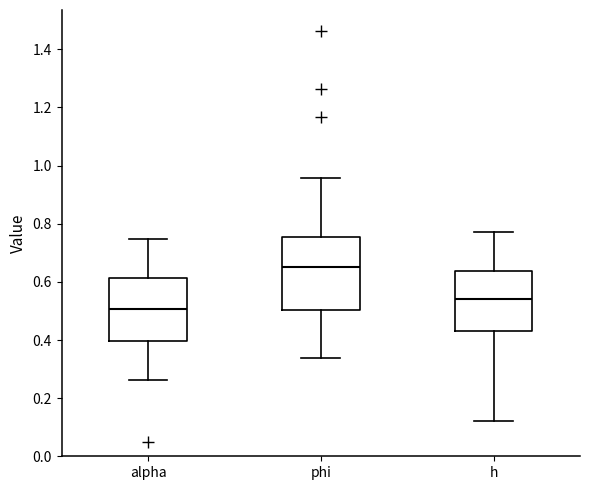

Where does the lower whisker of the box for alpha end on the y-axis? The values are not printed on the chart, so give them approximately, as read against the axis.

0.26